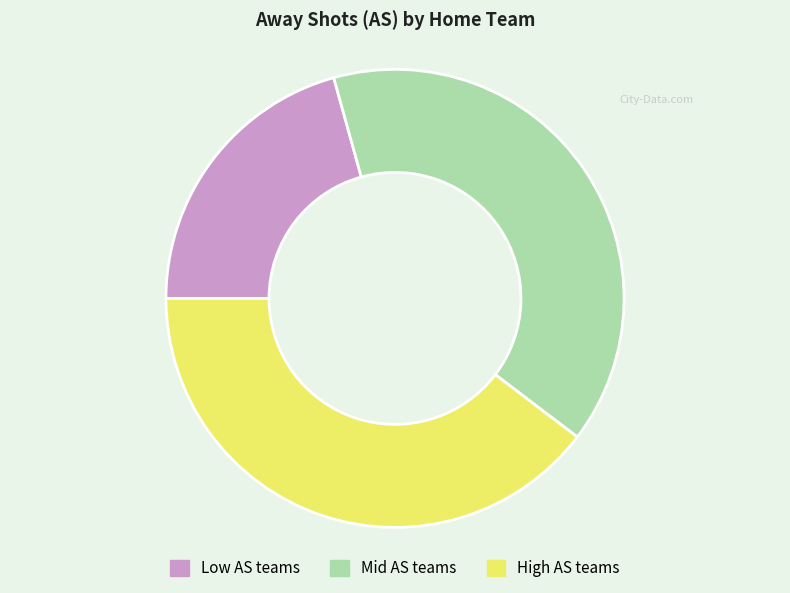

Does any single category account for the majority?

No